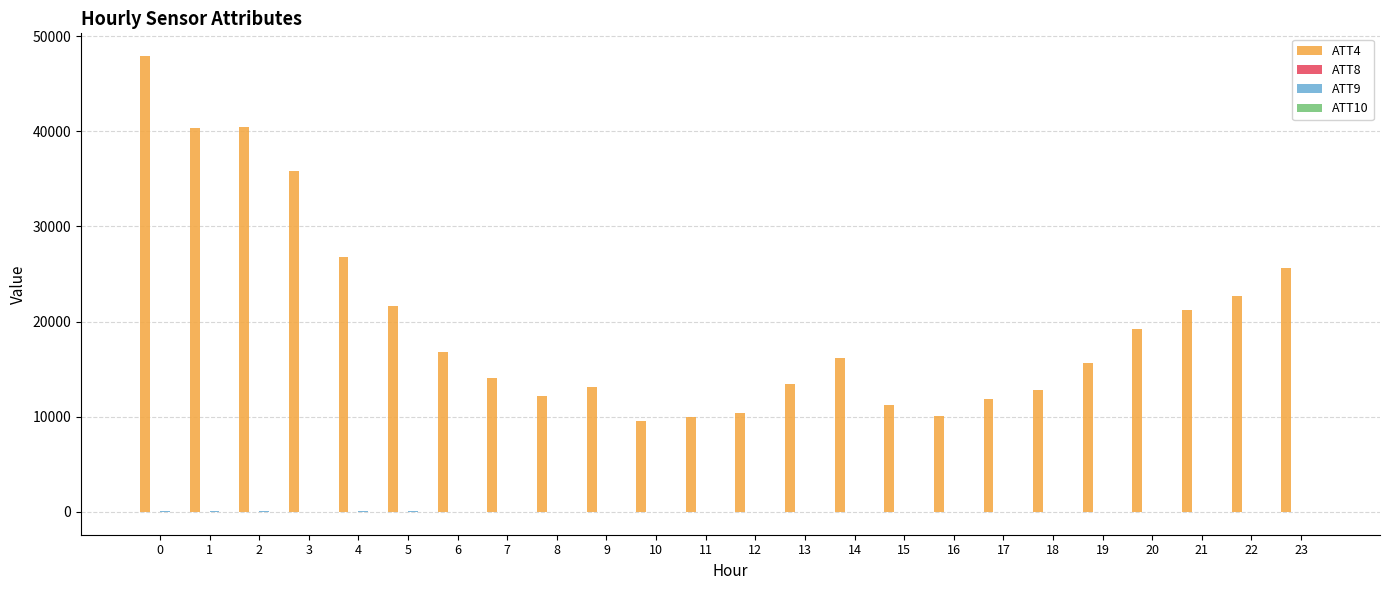

Which series has the largest total across all categories?

ATT4